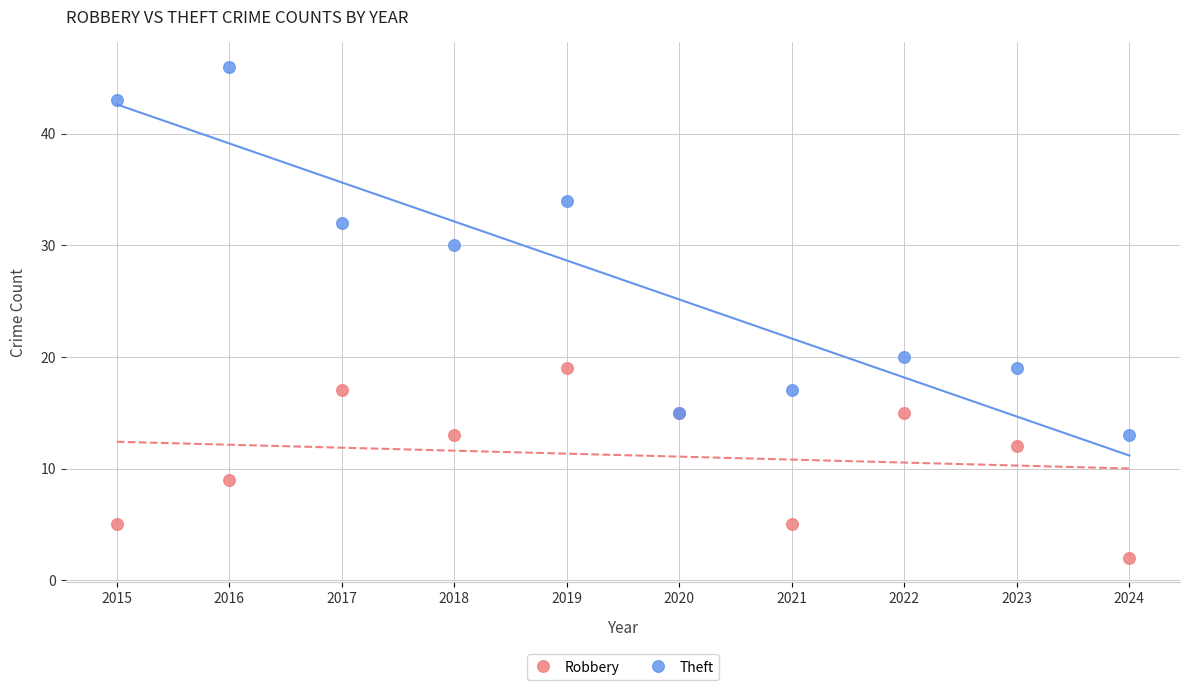

Which series has the largest Y range (max minus min)?

Theft